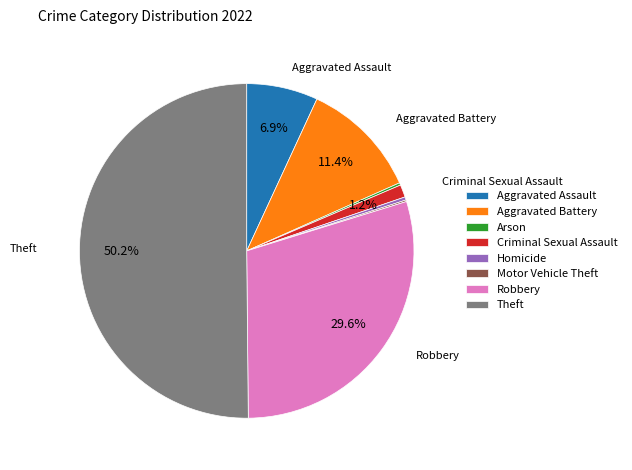

To the nearest percent, what portion does Aggravated Battery represent?

11%